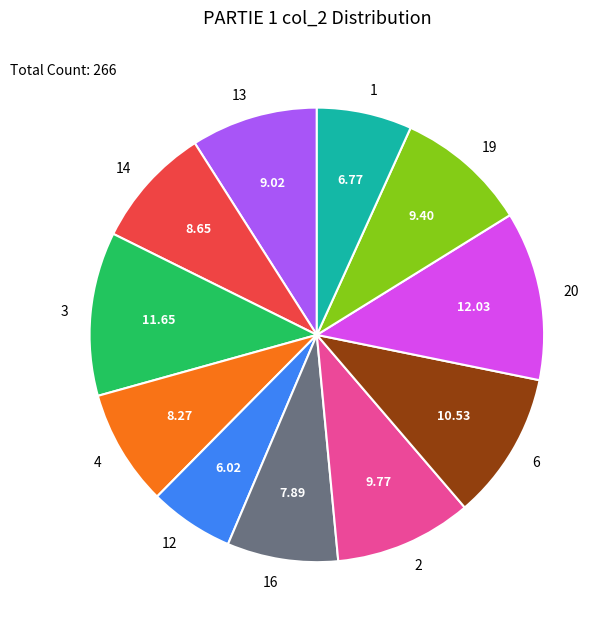

Does 12 represent more than half of the total?

No